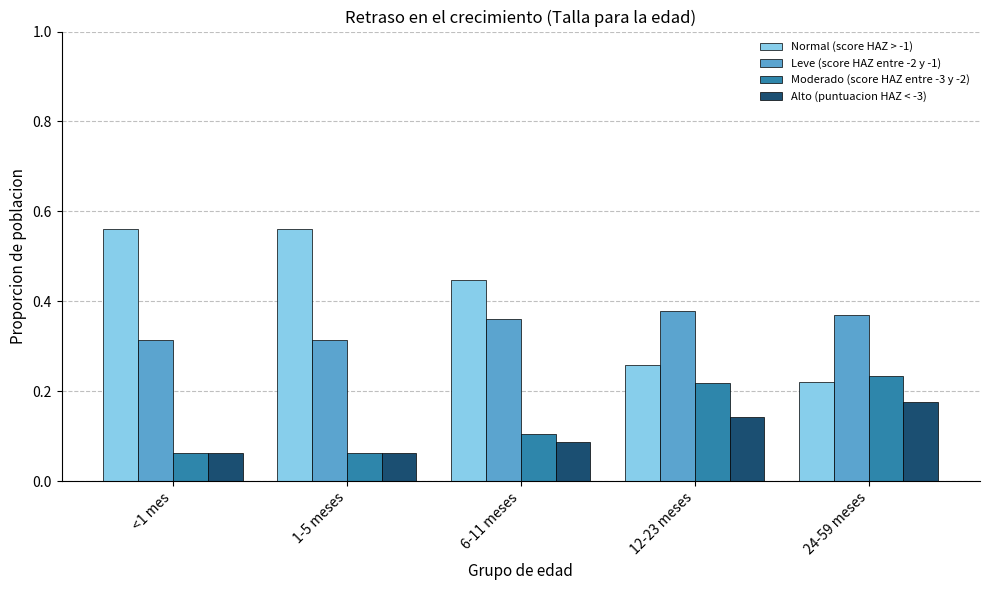

How many distinct data groups are displayed?

4